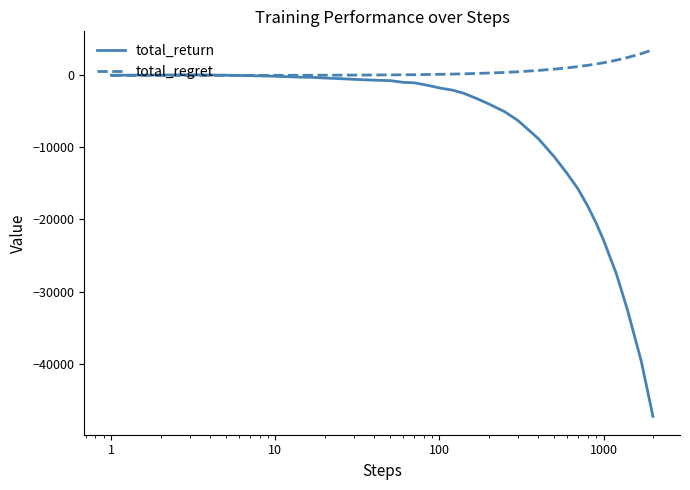

Which series has the largest range (max minus min)?

total_return